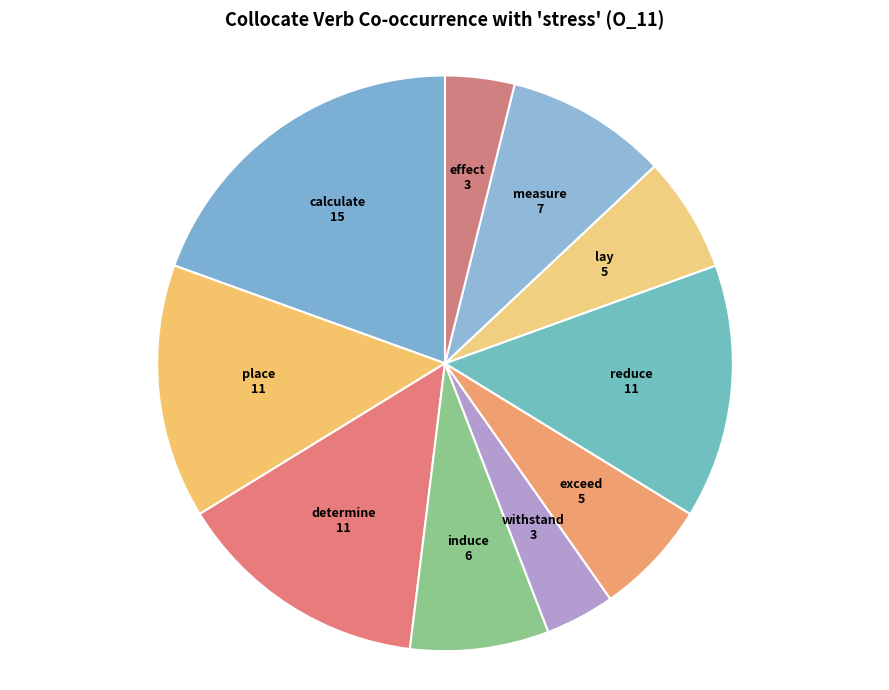

How many slices are in this pie chart?

10